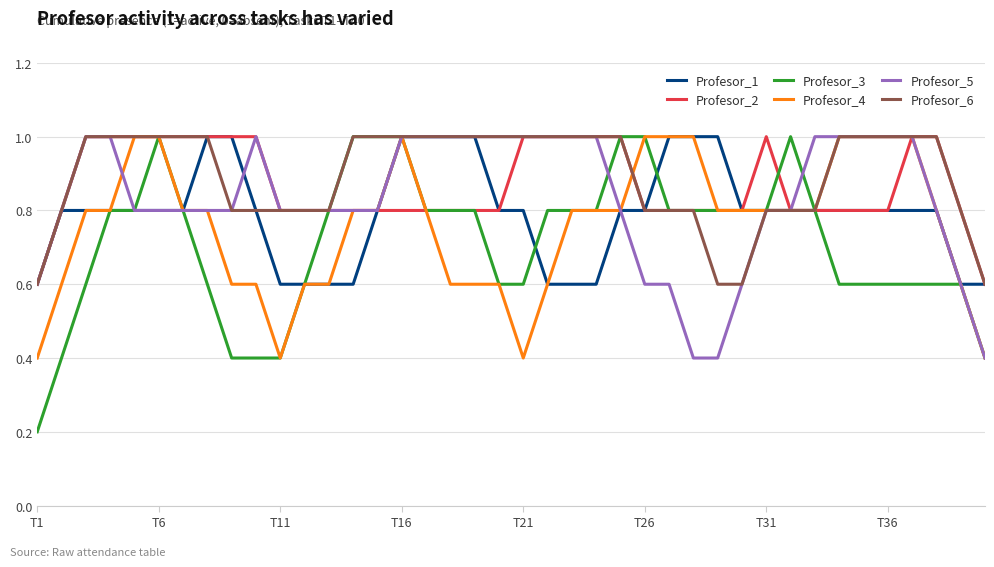

Which series has the widest spread of values?

Profesor_3